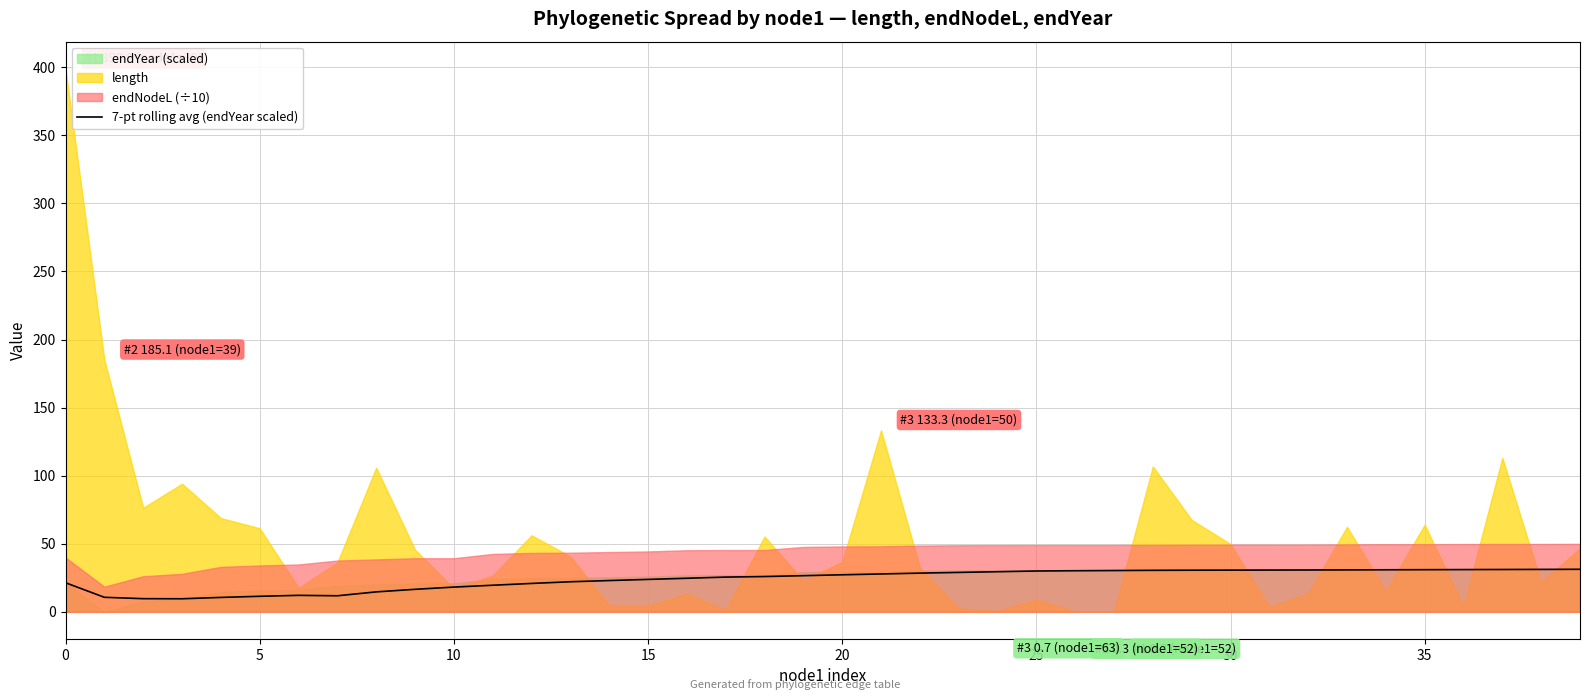

What is the lowest value of the 7-pt rolling avg (endYear scaled) series?

9.6